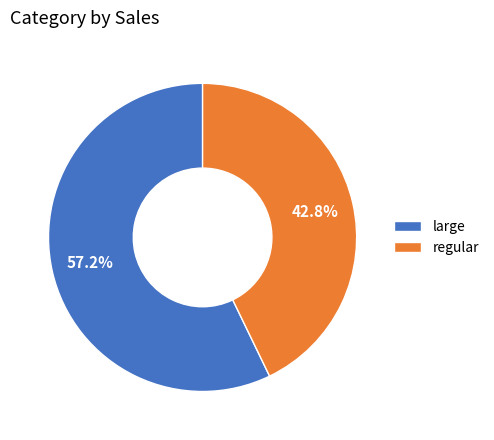

Which category has the smallest portion of the pie?

regular